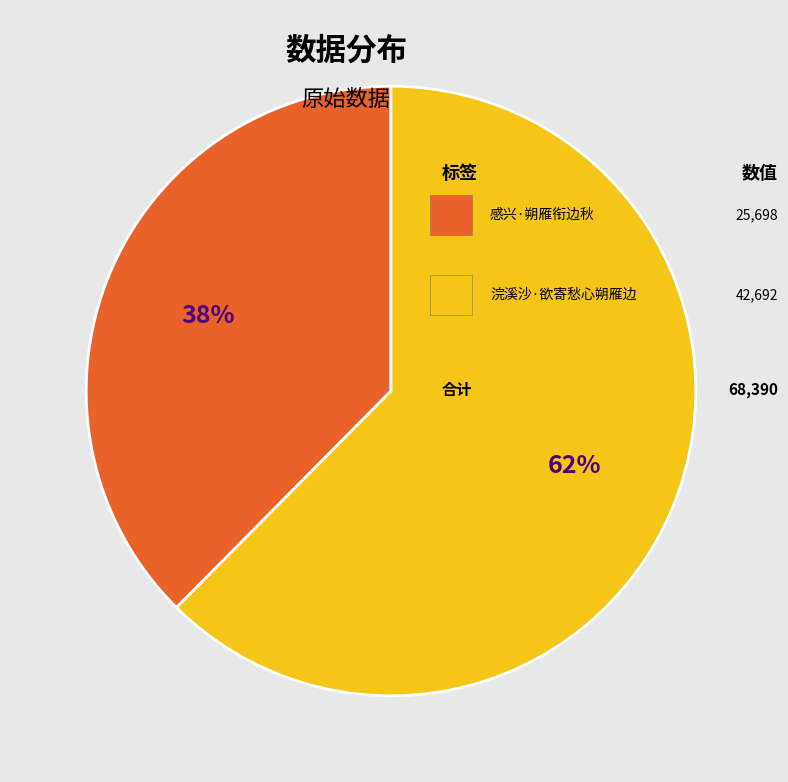

Does any single category account for the majority?

Yes